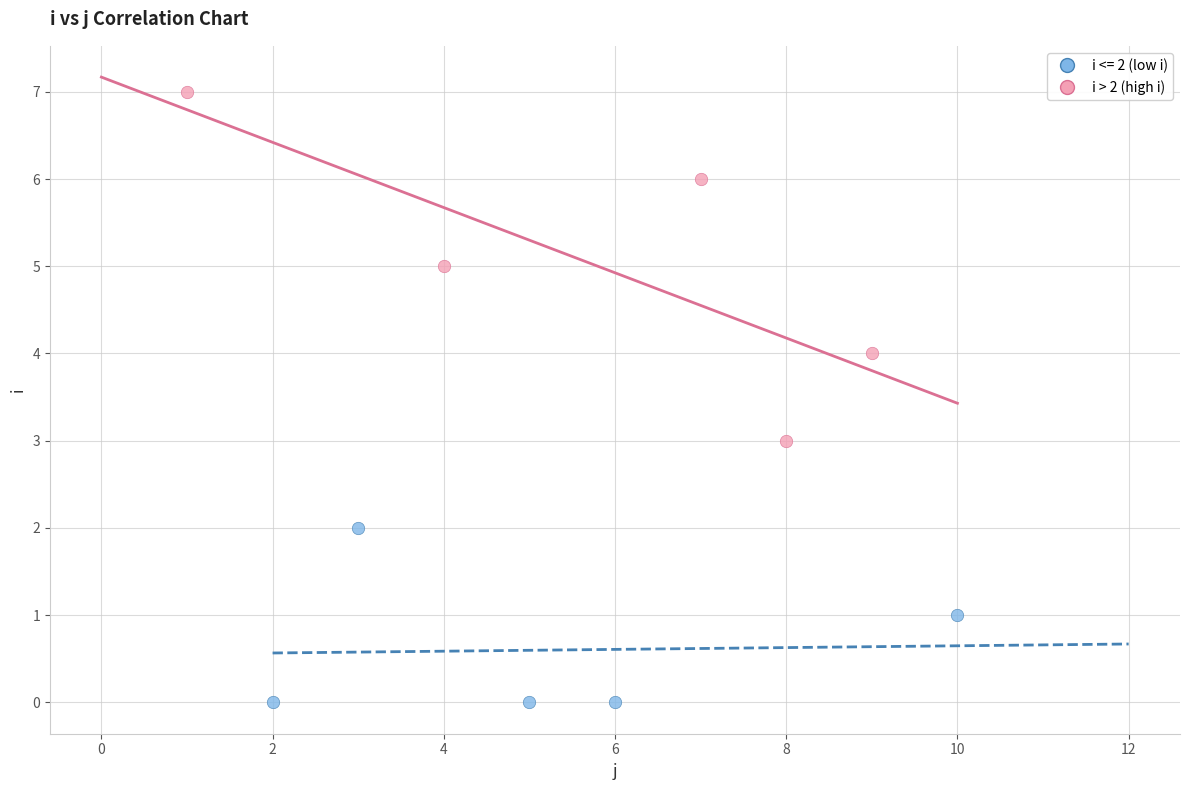

Which series has the widest spread of Y values?

i > 2 (high i)